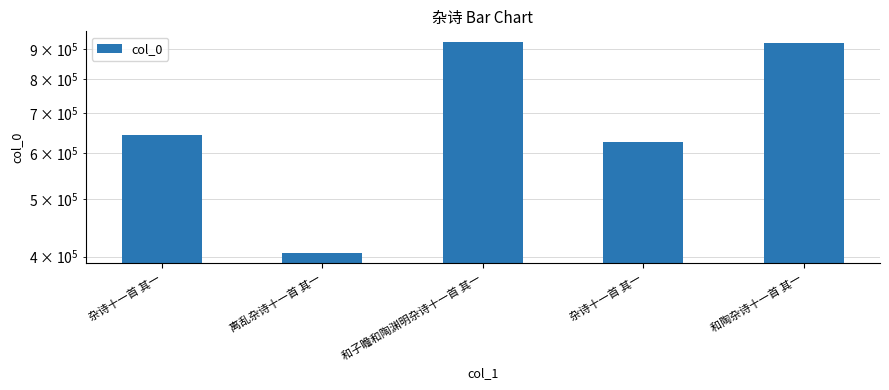

What is the difference between the maximum and second lowest values?

298550